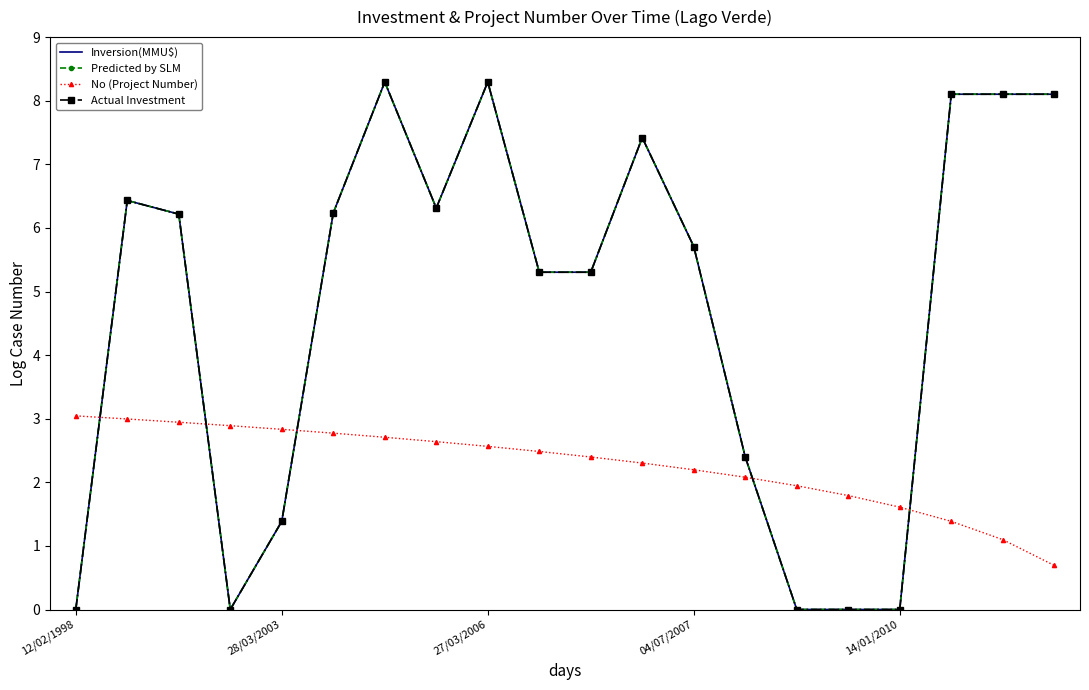

How many interior local peaks does the Inversion(MMU$) series have?

4